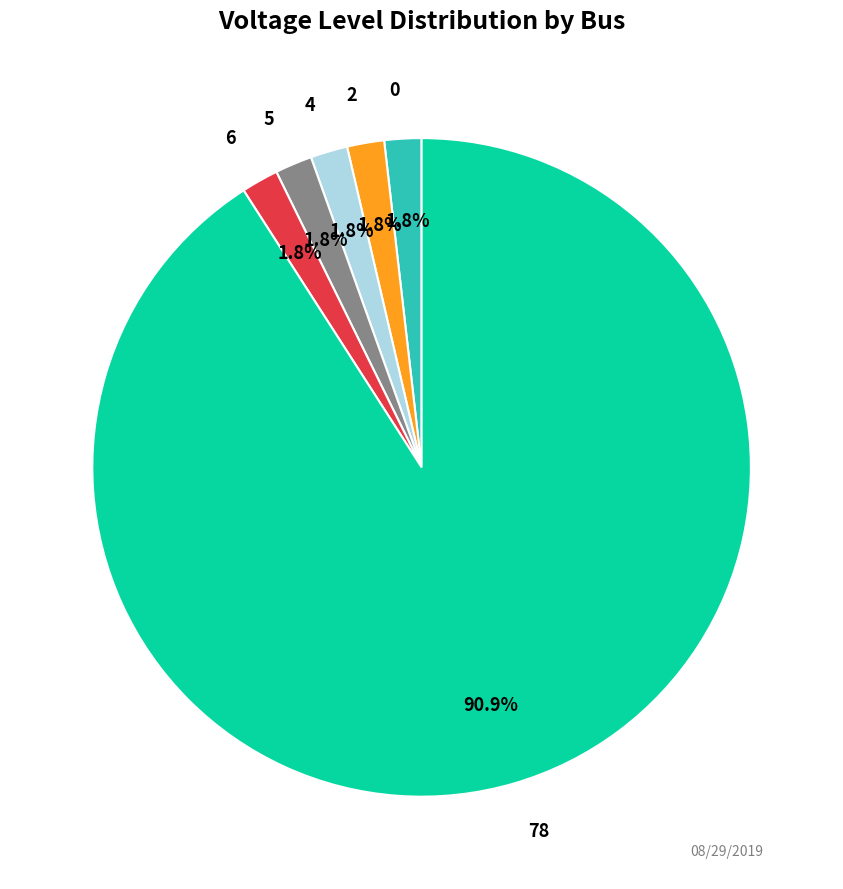

Is there a majority slice in this chart?

Yes